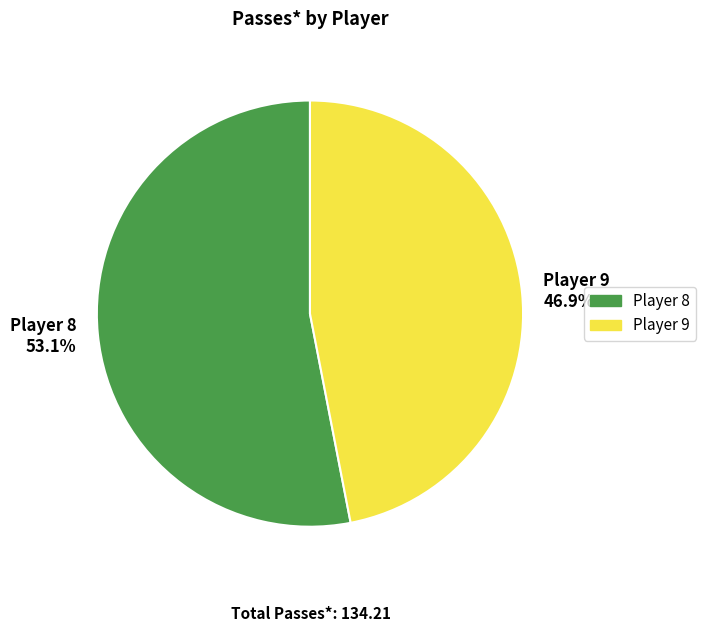

To the nearest percent, what percentage of the pie is Player 9?

47%